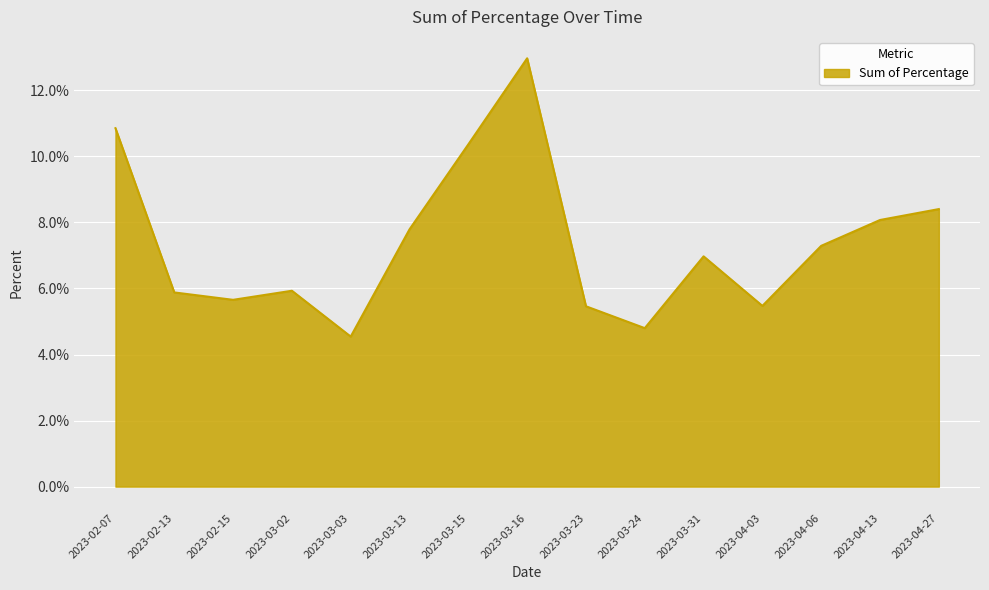

At which category does the chart reach its peak across all series?

2023-03-16